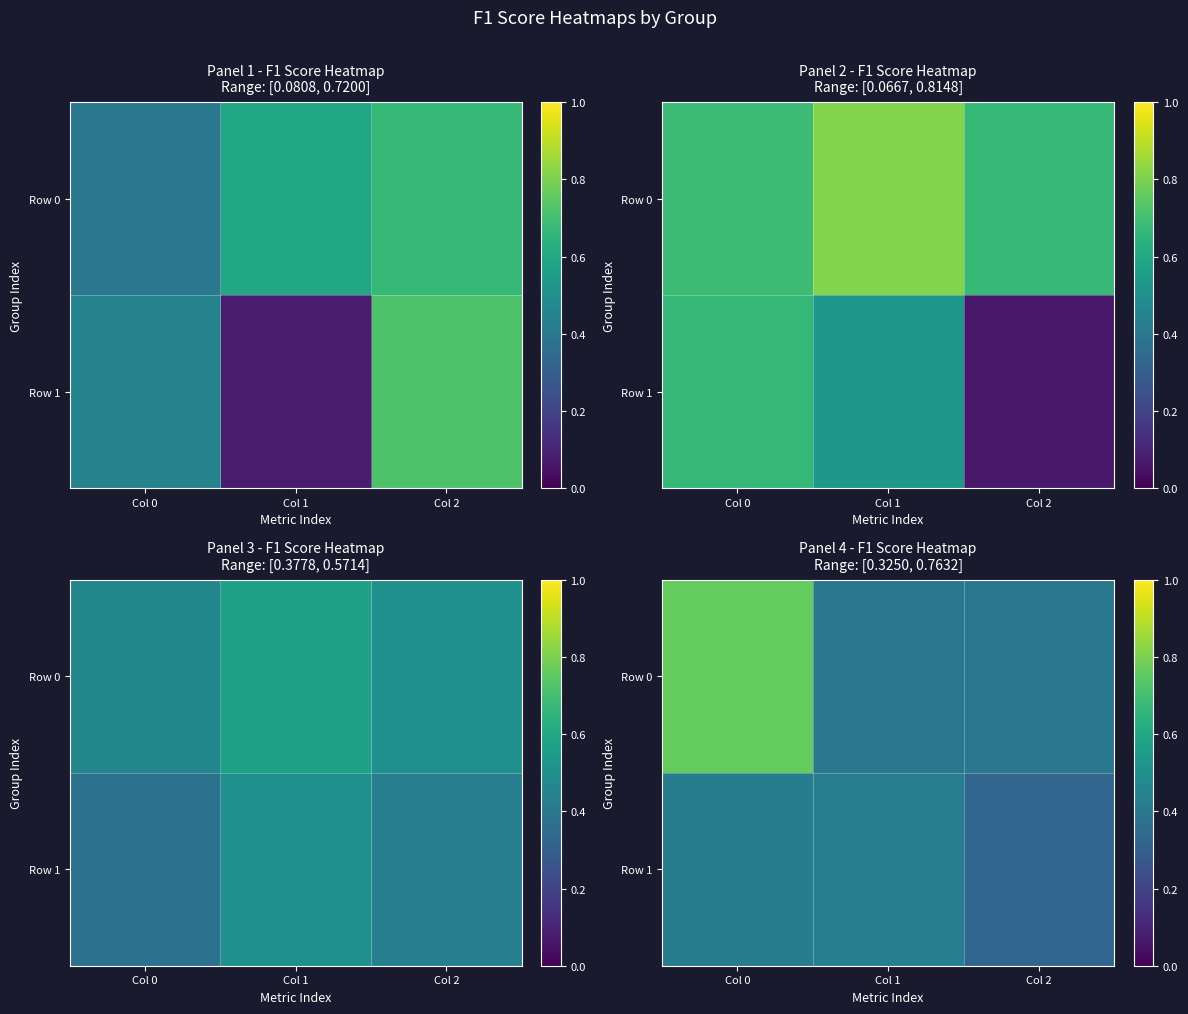

Read the Row 1 value at Col 2.

0.3